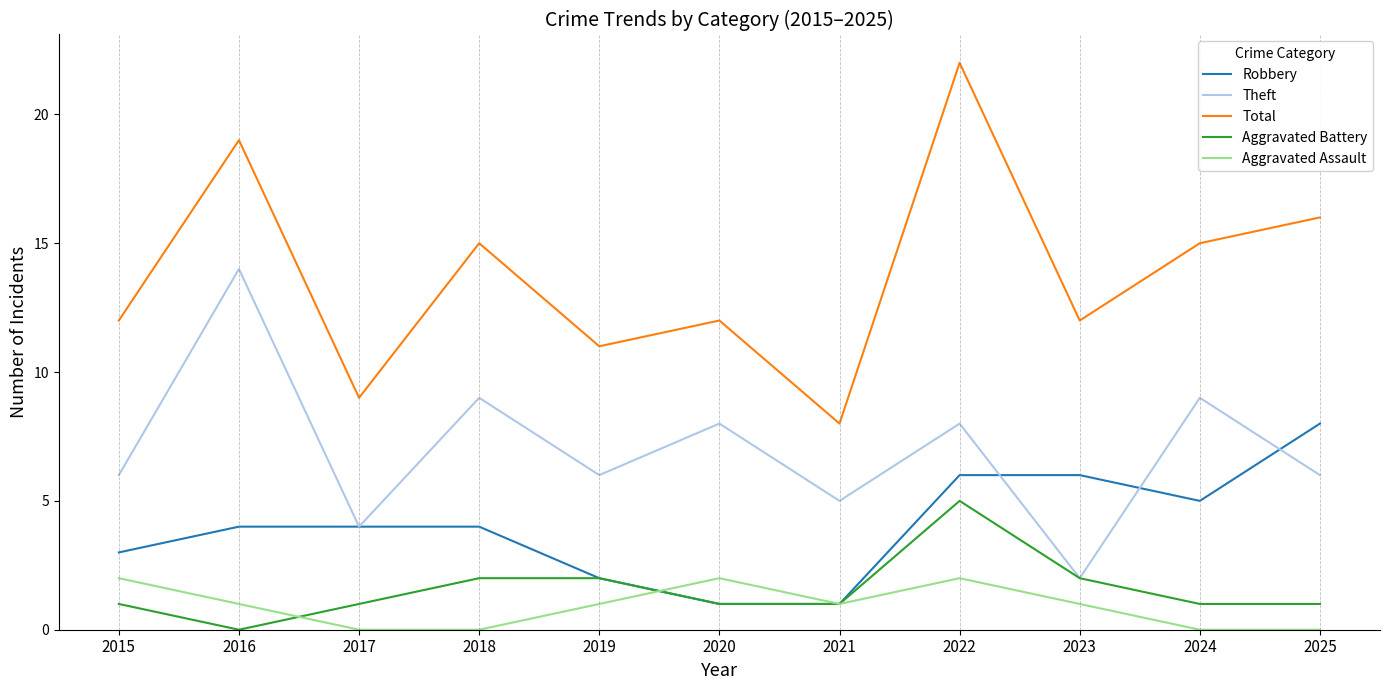

How many lines are shown in the chart?

5